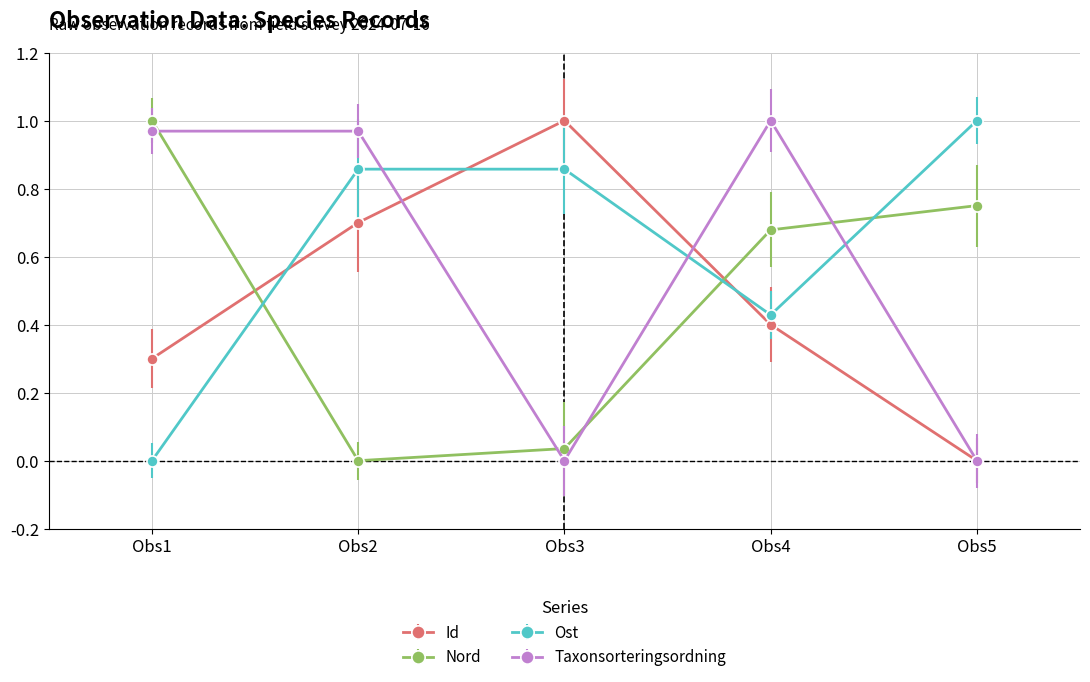

Which category has the lowest value in the Ost series?

Obs1